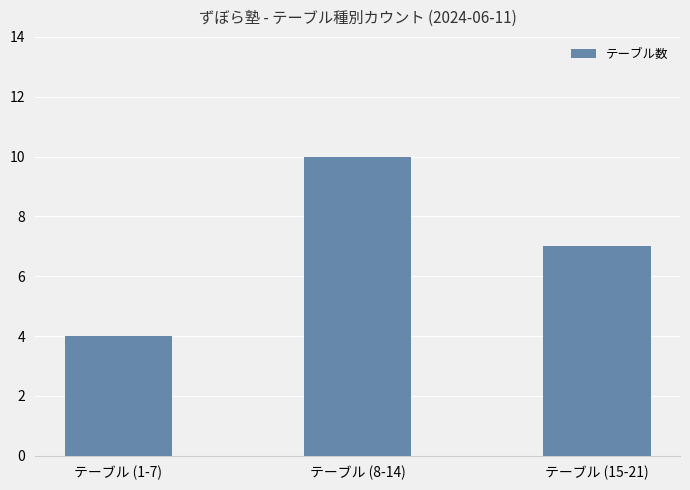

What is the sum of the values at テーブル (8-14) and テーブル (15-21)?

17